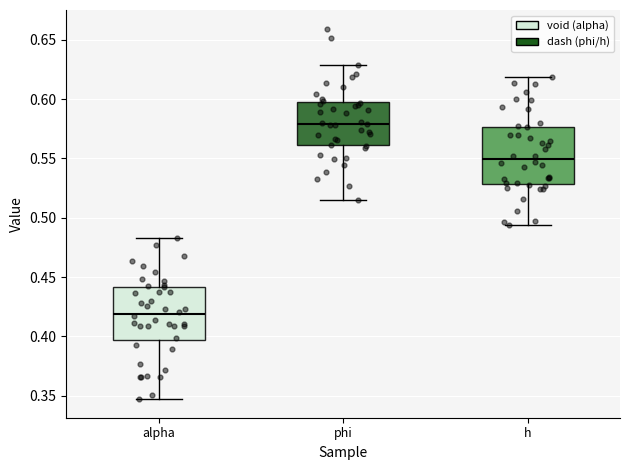

Reading left to right, read every box against the y-axis: the position of its median line, the range the box covers, and the ends of its whiskers. The values are not printed on the chart, so give them approximately, as read against the axis.

alpha: median 0.420, box 0.395 to 0.440, whiskers 0.345 to 0.485
phi: median 0.580, box 0.560 to 0.595, whiskers 0.515 to 0.630
h: median 0.550, box 0.530 to 0.575, whiskers 0.495 to 0.620